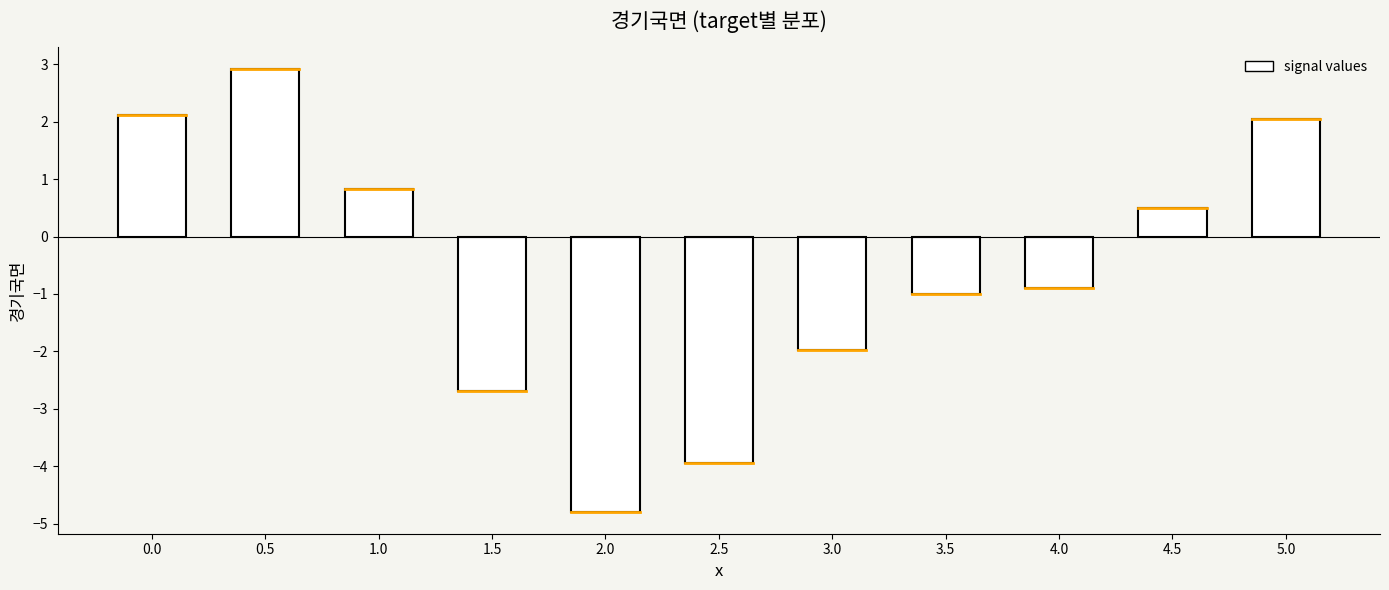

How many data points does each series have?

11